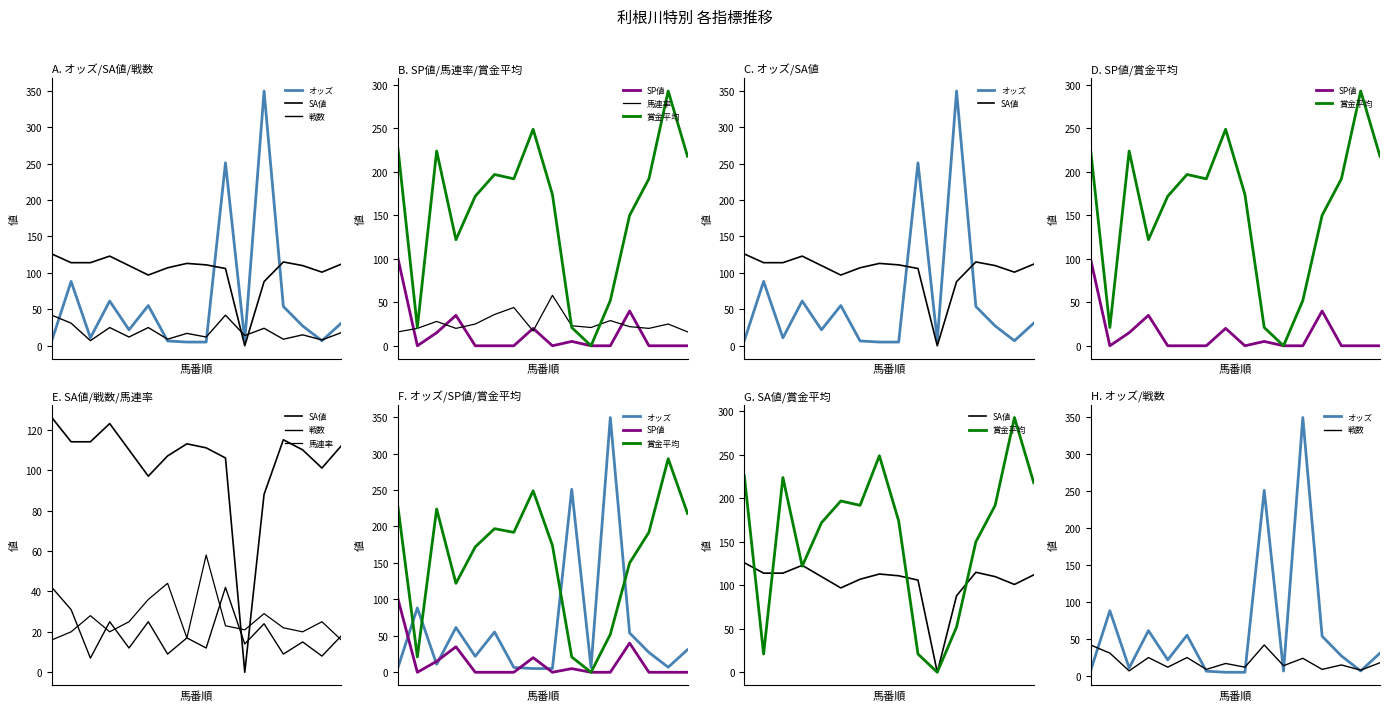

The value of 賞金平均 at 4 is 61.1. True or false?

False